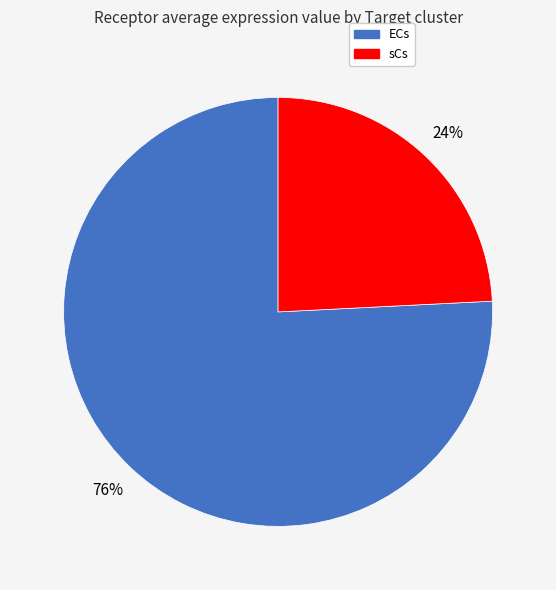

Which has a higher value, ECs or sCs?

ECs